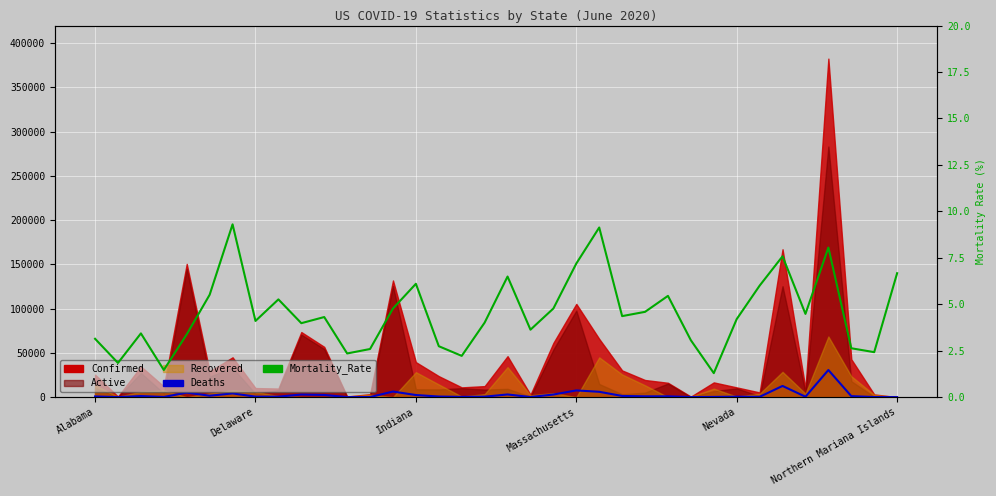

At which category does Deaths reach its first local valley?

Delaware